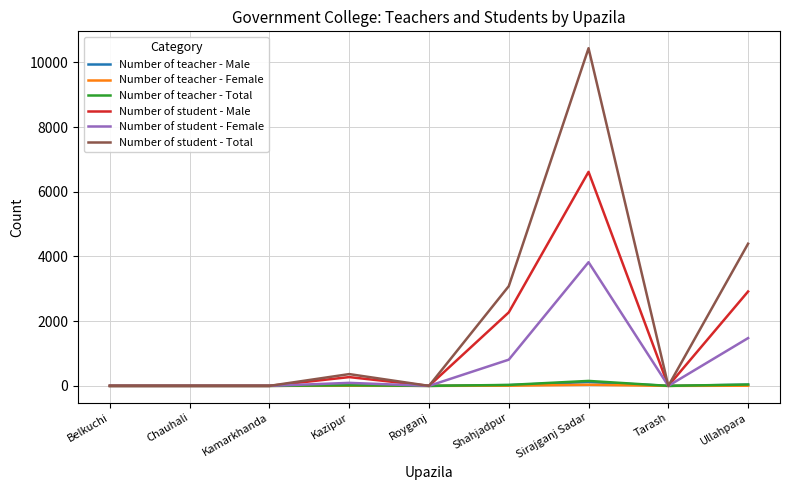

Which series has the largest total across all categories?

Number of student - Total